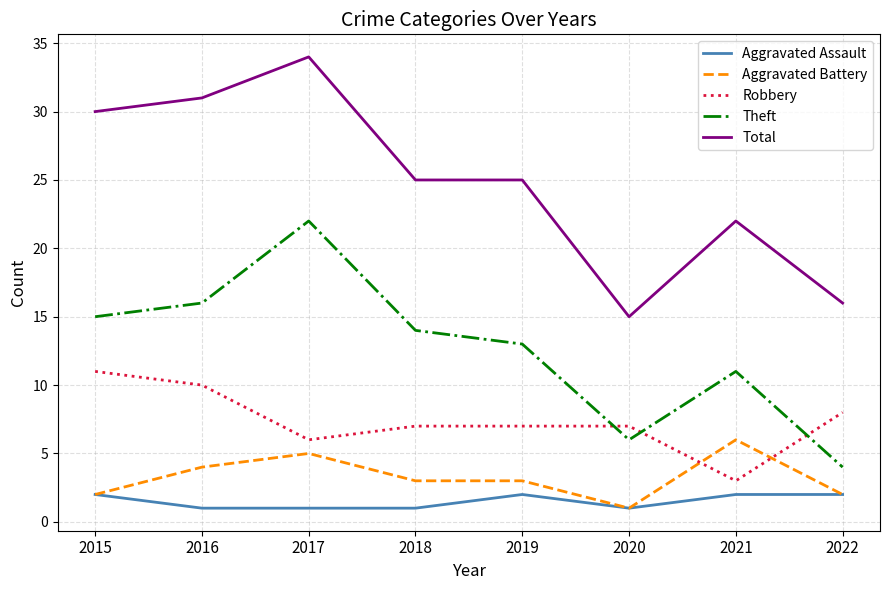

True or false: Robbery has a value of 7 at 2019.

True